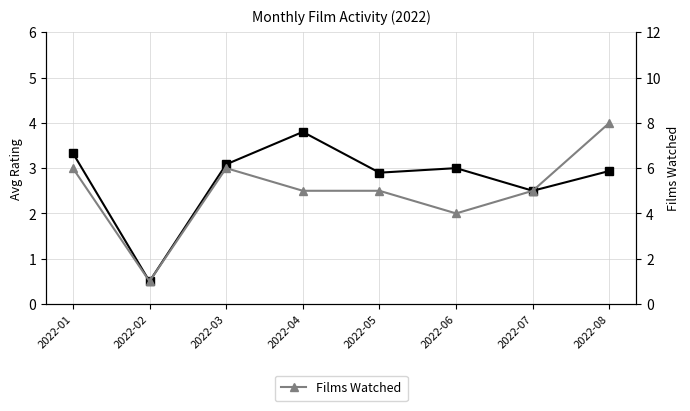

True or false: Films Watched has a value of 3.0 at 2022-08.

False